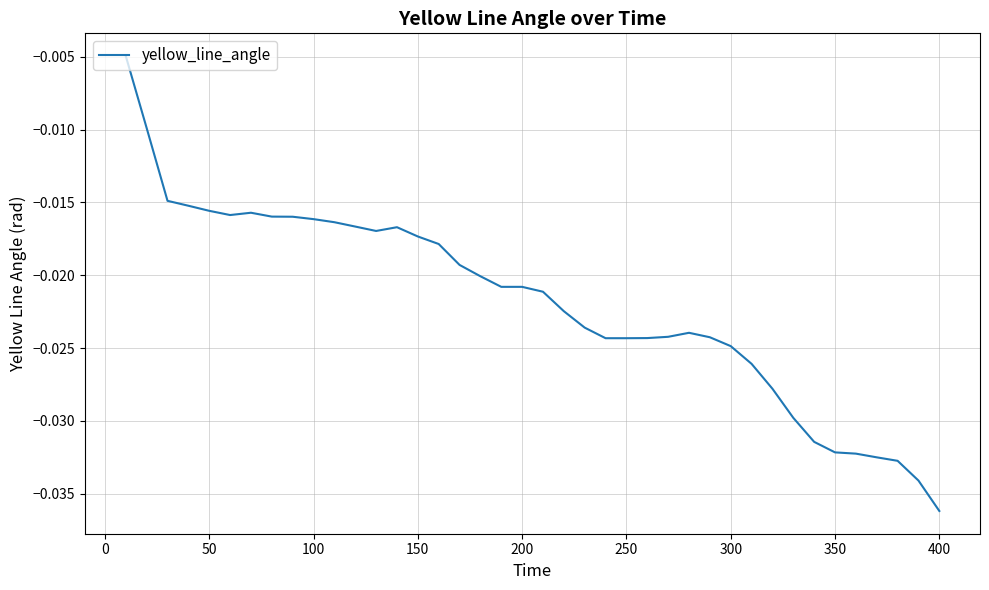

How many lines are shown in the chart?

1